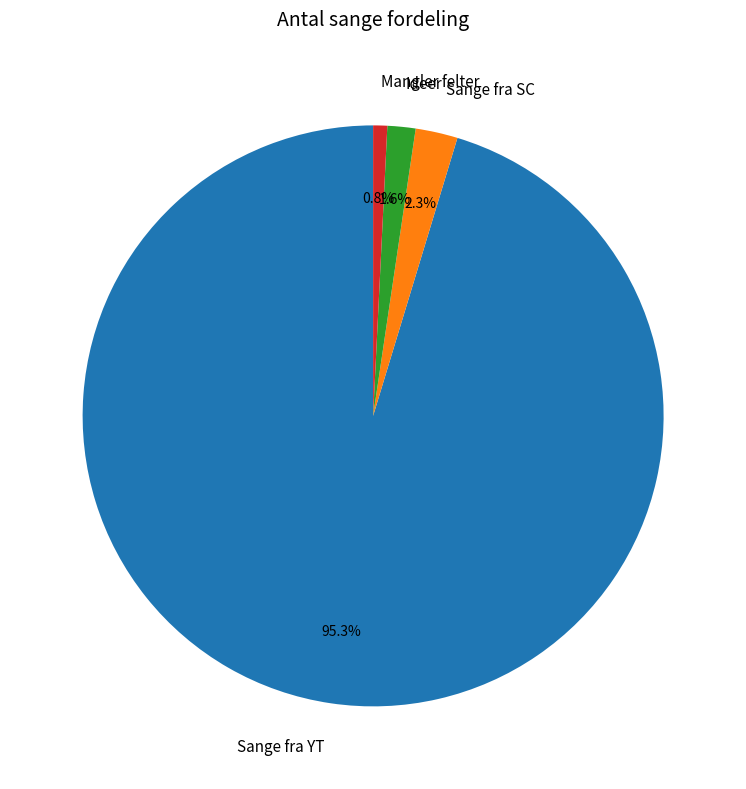

What percentage is the Sange fra YT slice, to the nearest percent?

95%